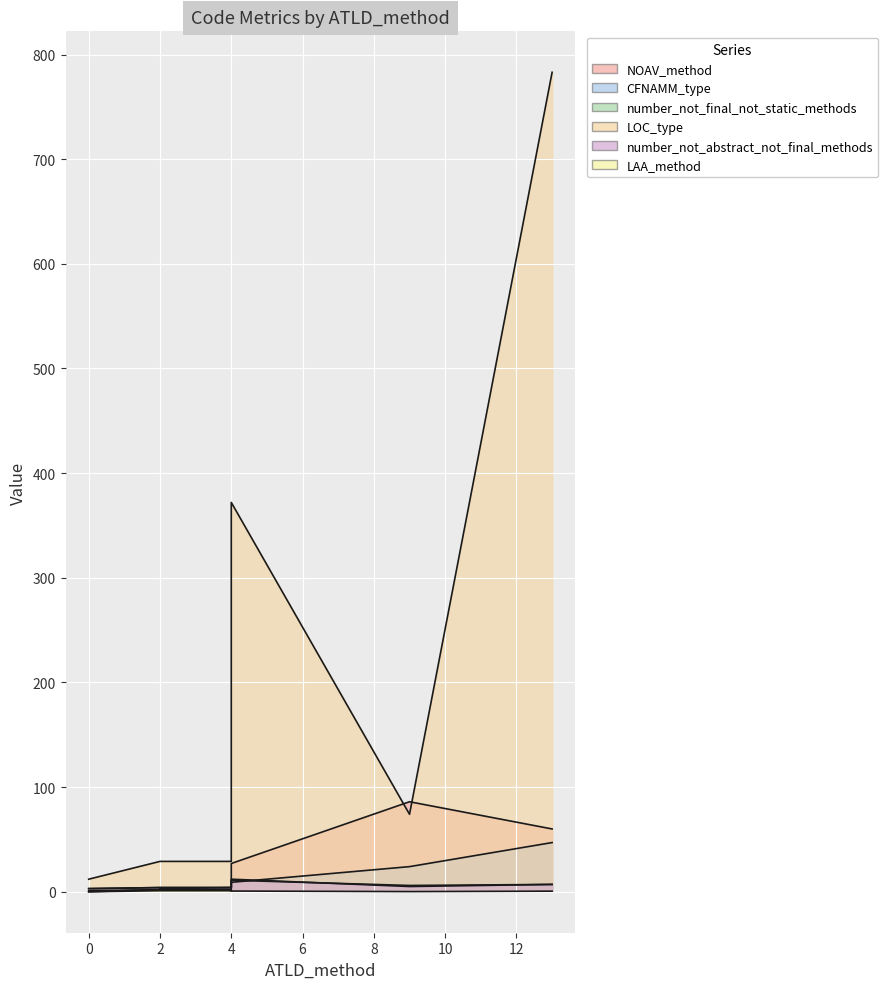

True or false: NOAV_method has more than 0 points higher than both neighbors.

True